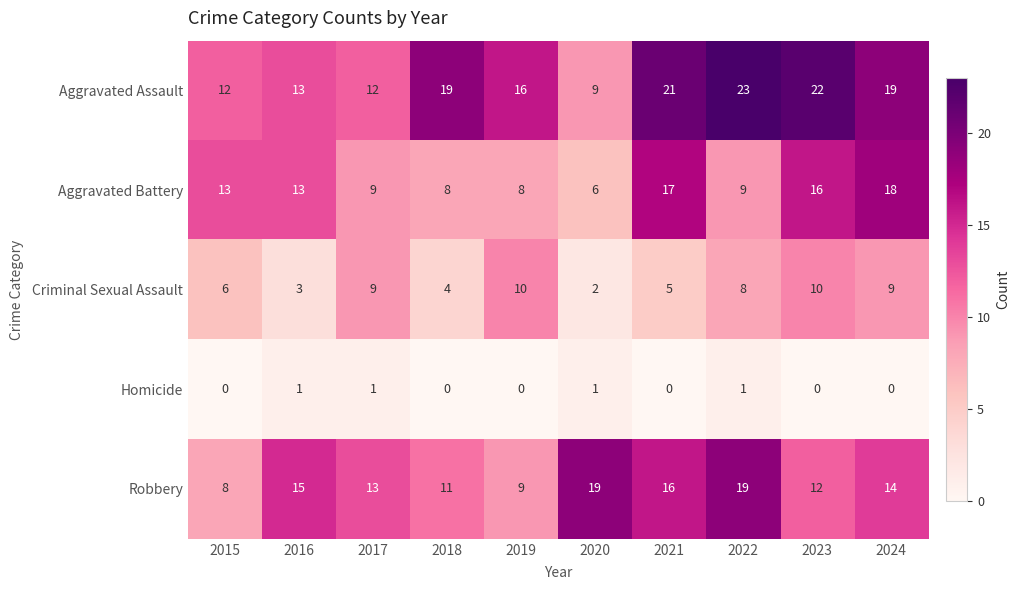

What is the maximum value shown in the chart?

23